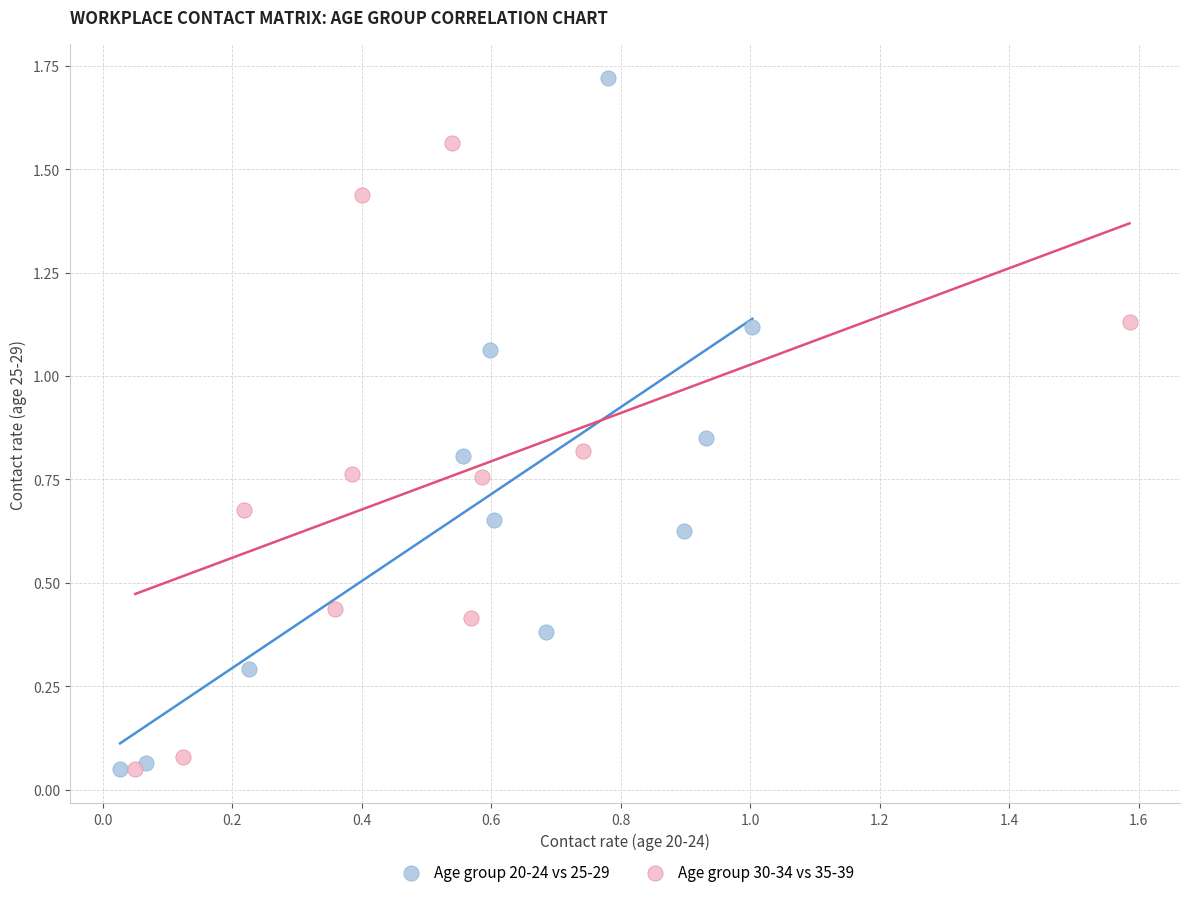

What are all the series names shown in the legend?

Age group 20-24 vs 25-29, Age group 30-34 vs 35-39